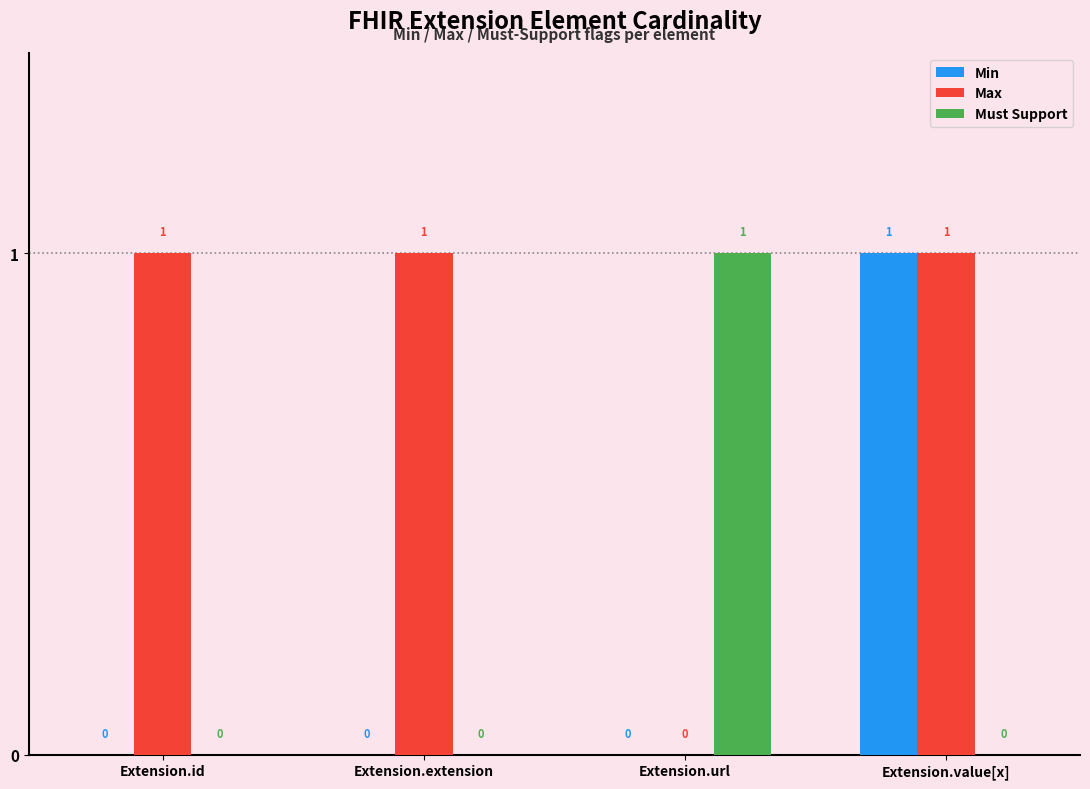

How many groups of bars are there?

4